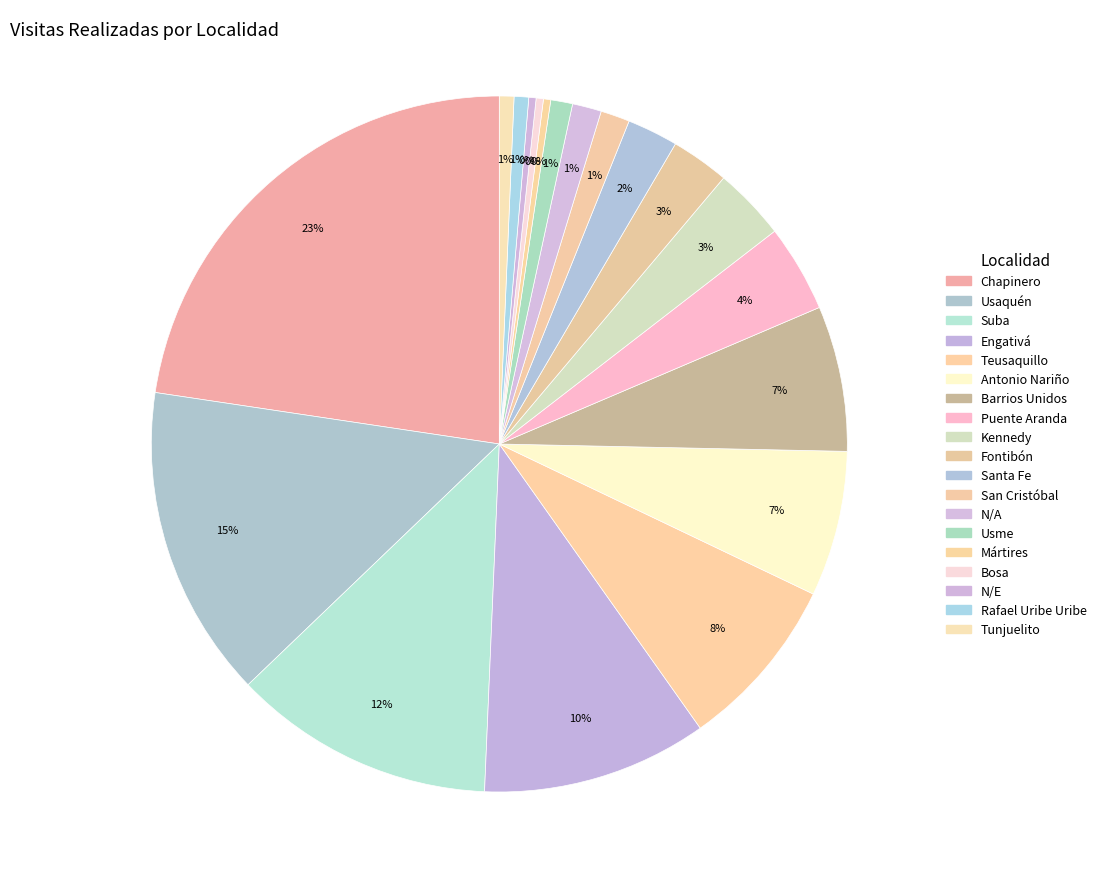

How many segments does this pie chart have?

19